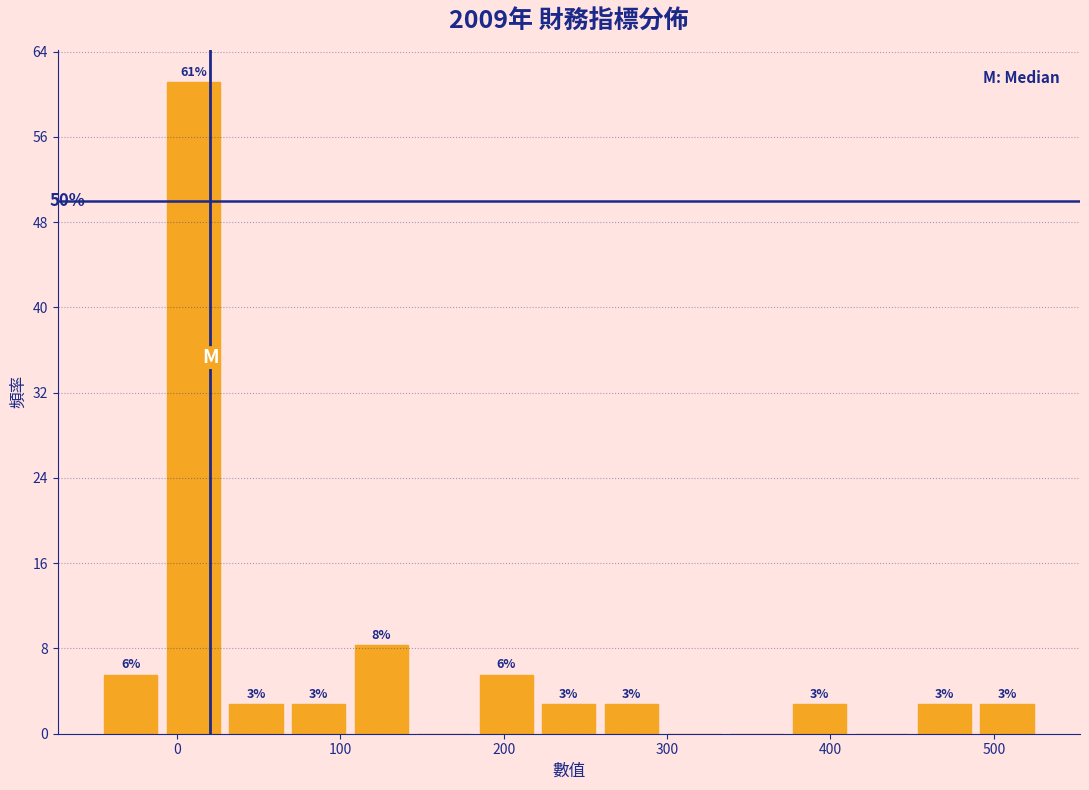

Around what value on the x-axis is the tallest bar? Give the approximate position of its centre, as read against the axis.

10